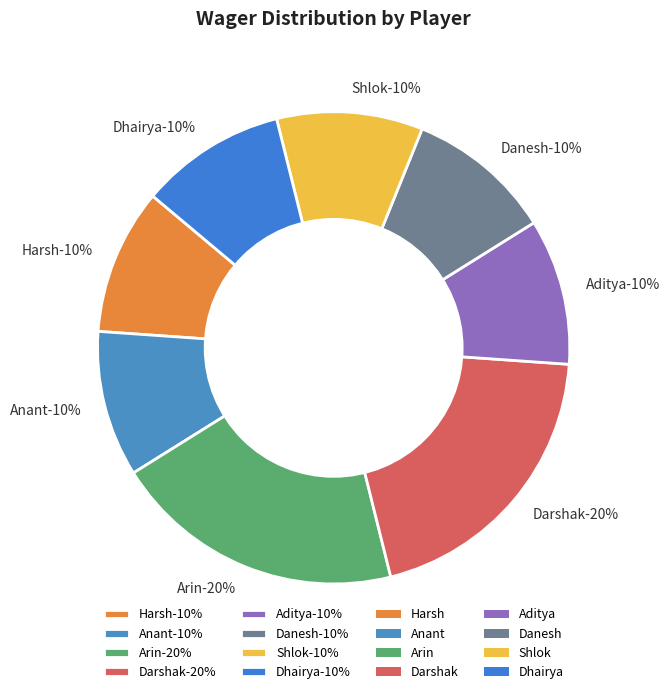

Which category has the biggest portion of the pie?

Arin